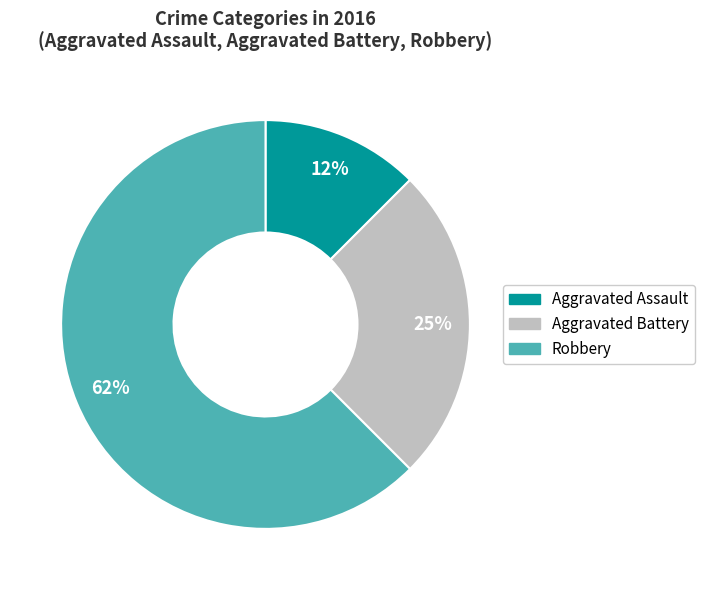

Is it true that Robbery is 62% of the pie?

True